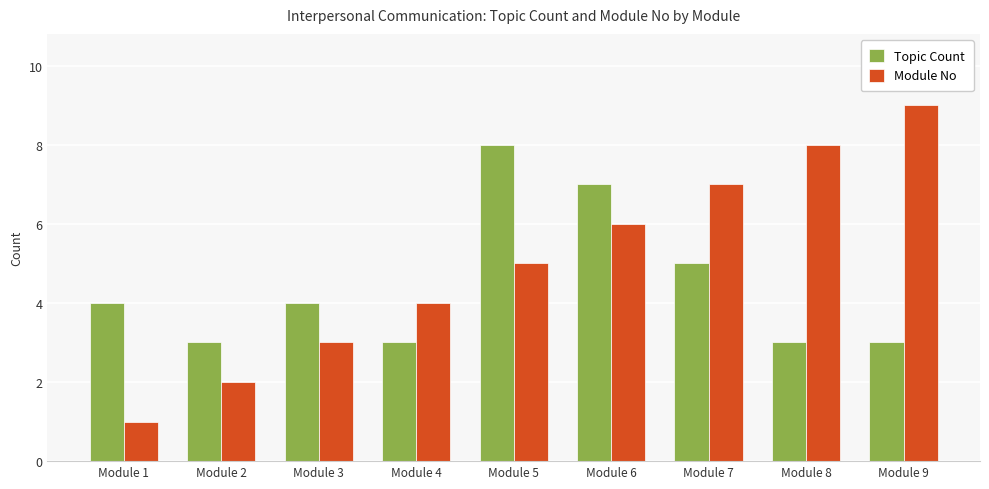

List the series in order of their peak value, lowest first.

Topic Count, Module No